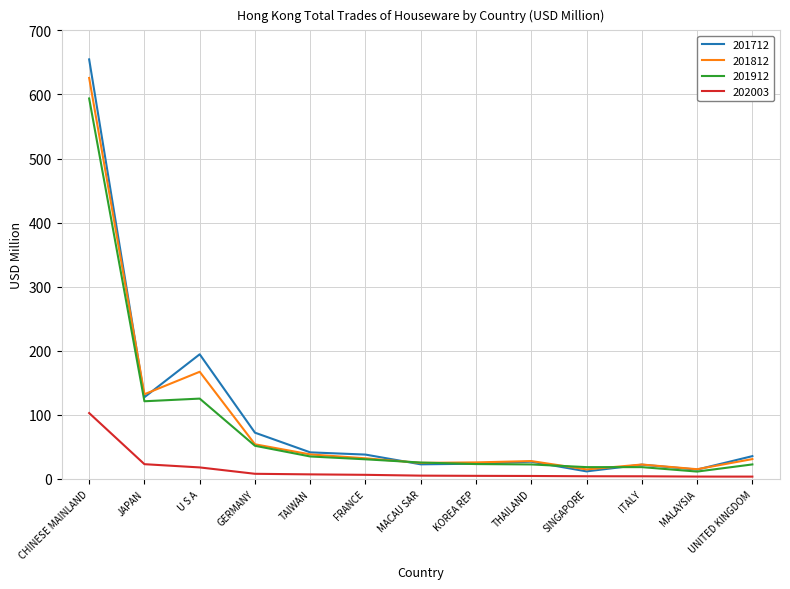

Is the value of 201712 at TAIWAN greater than the value of 202003 at TAIWAN?

Yes